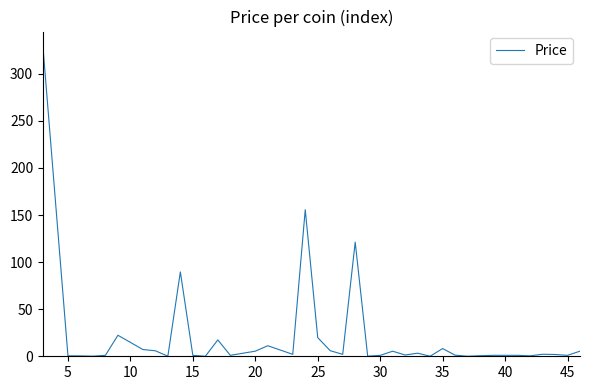

What is the difference between the maximum and minimum values?

328.4